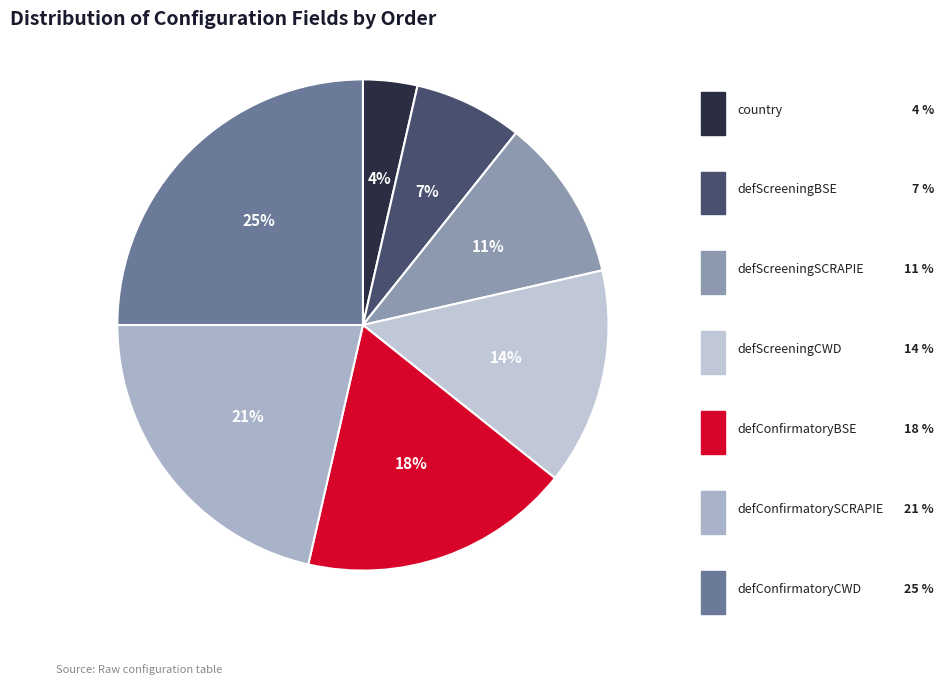

True or false: defScreeningSCRAPIE accounts for 11% of the total.

True